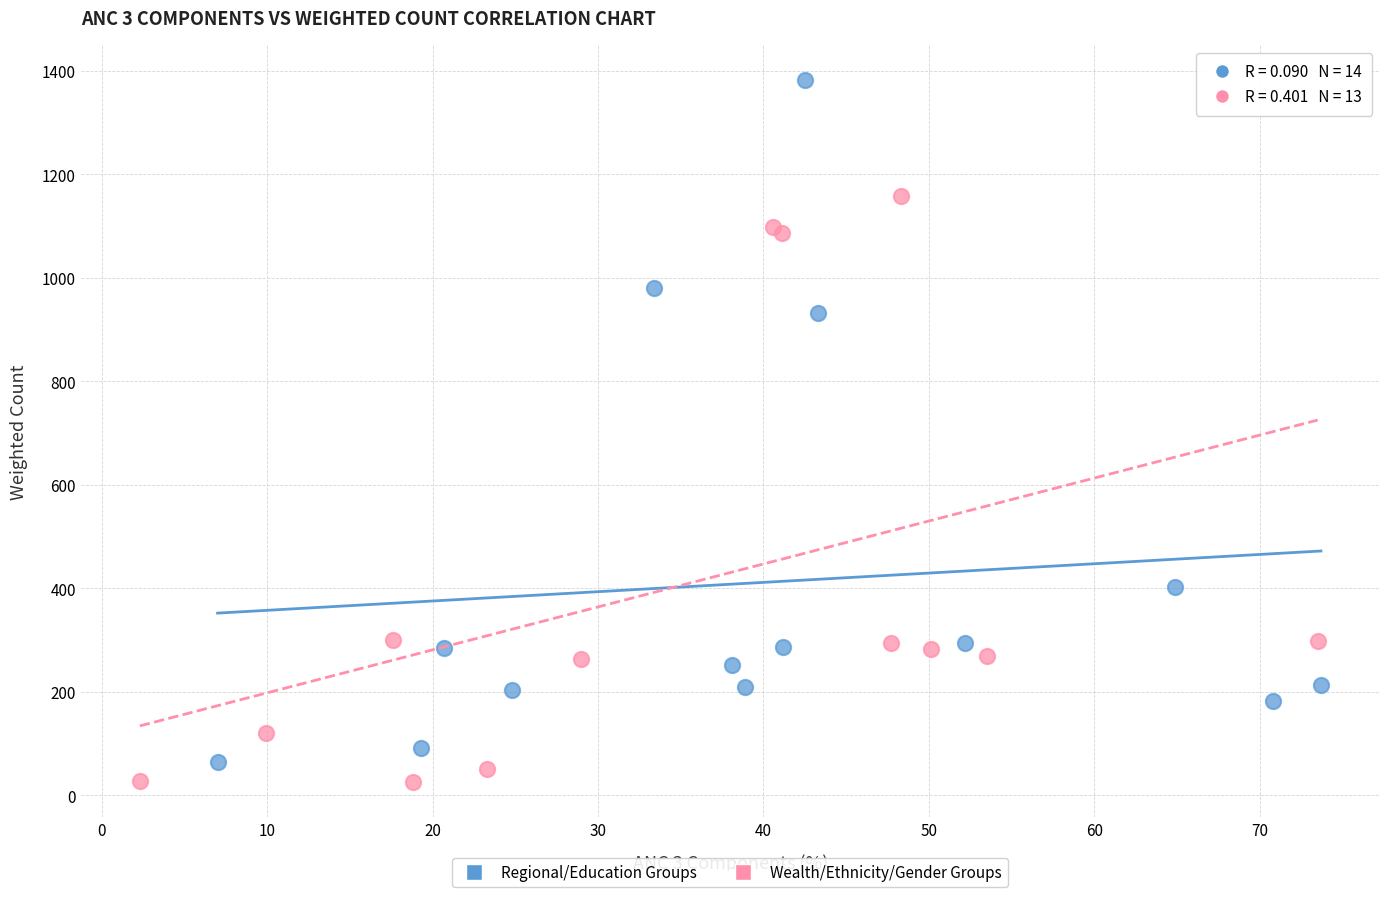

Which series has the largest Y range (max minus min)?

Regional/Education Groups